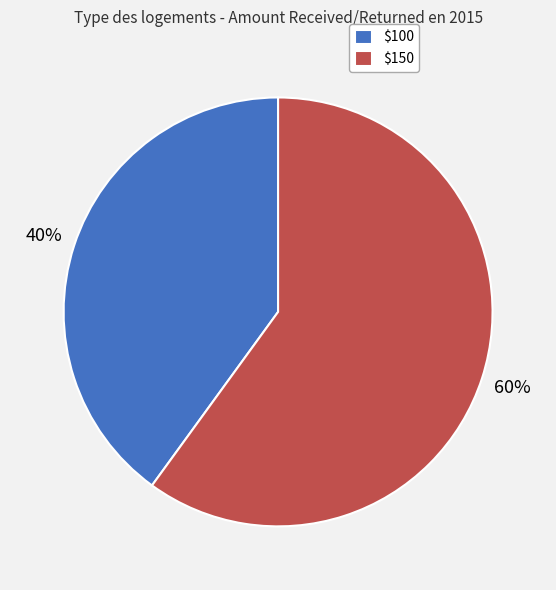

To the nearest percent, what is the average slice percentage?

50%